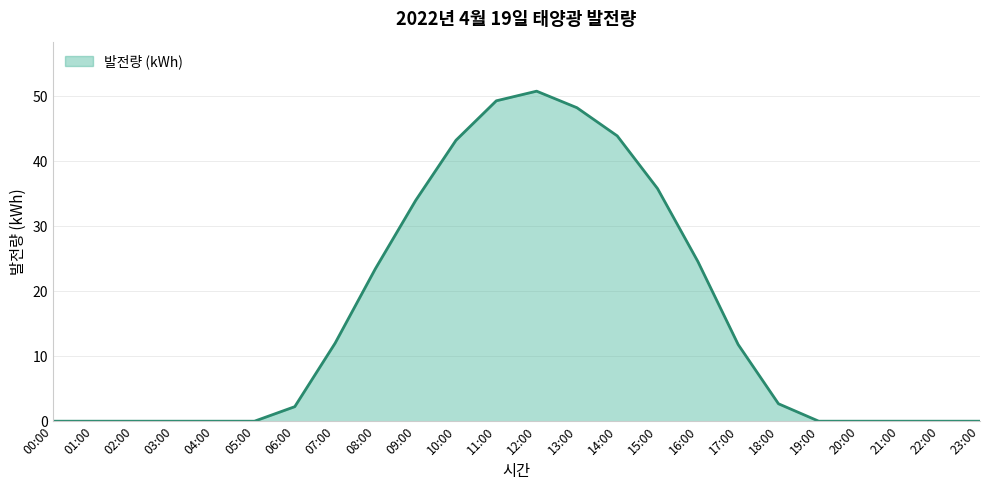

What is the greatest value displayed?

50.7